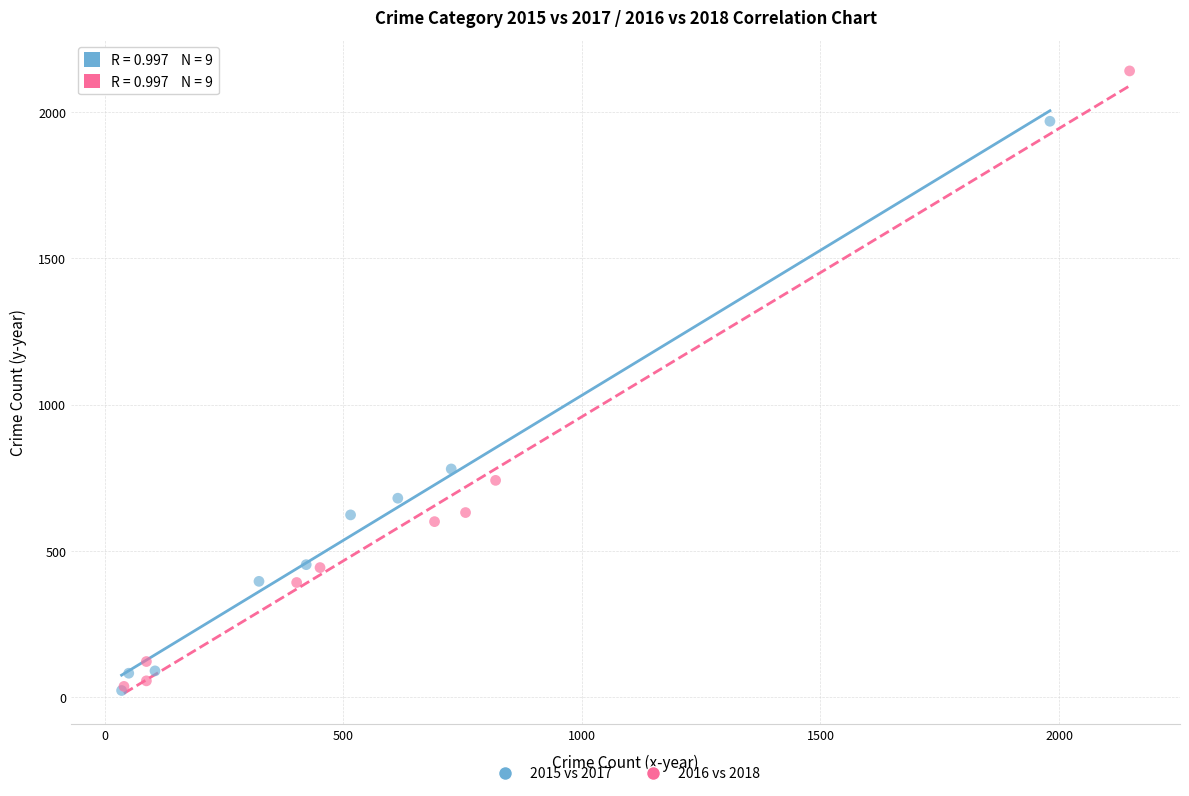

Which series reaches the maximum Y coordinate?

2016 vs 2018